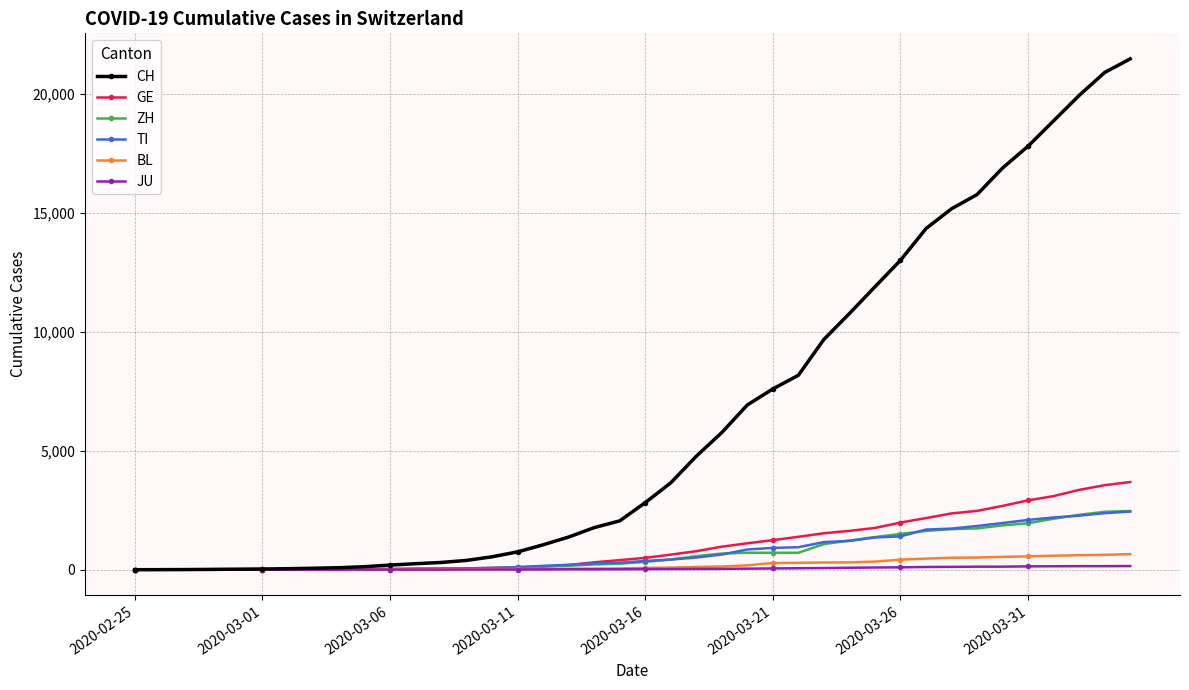

What is the greatest value displayed?

21469